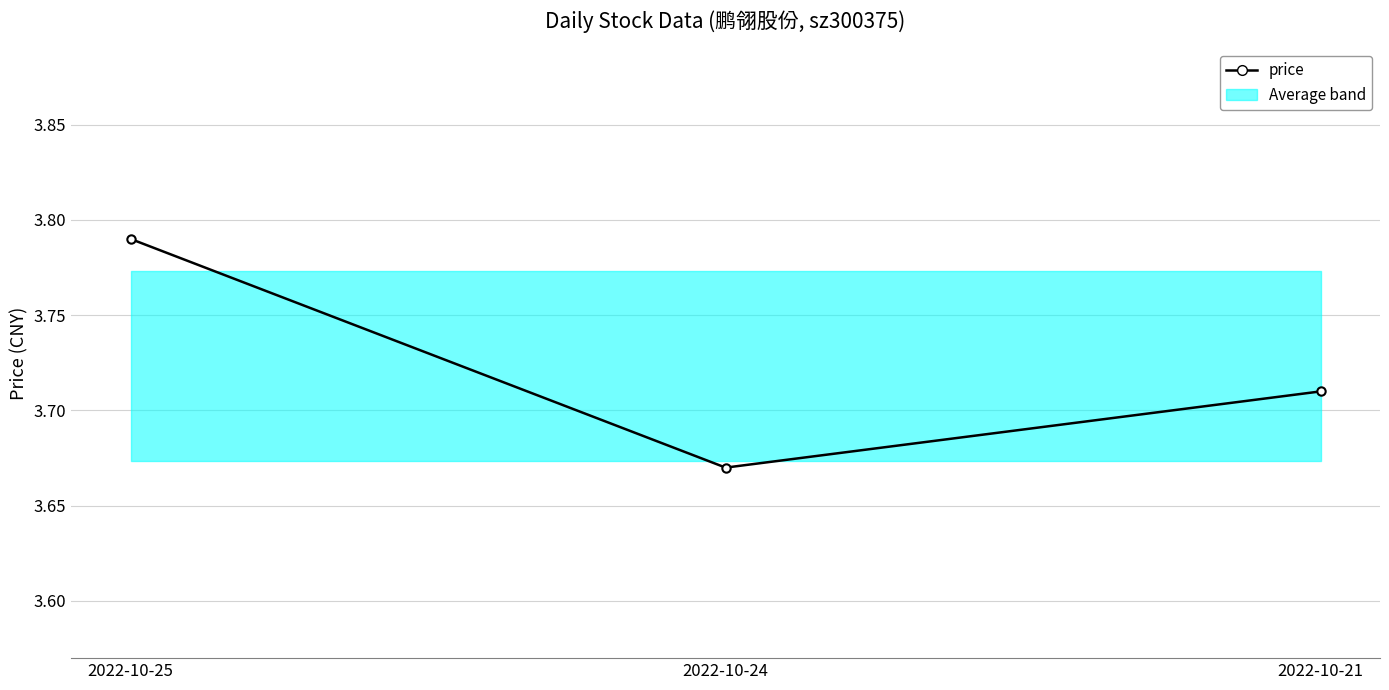

List the labels in order of value, smallest first.

2022-10-24, 2022-10-21, 2022-10-25